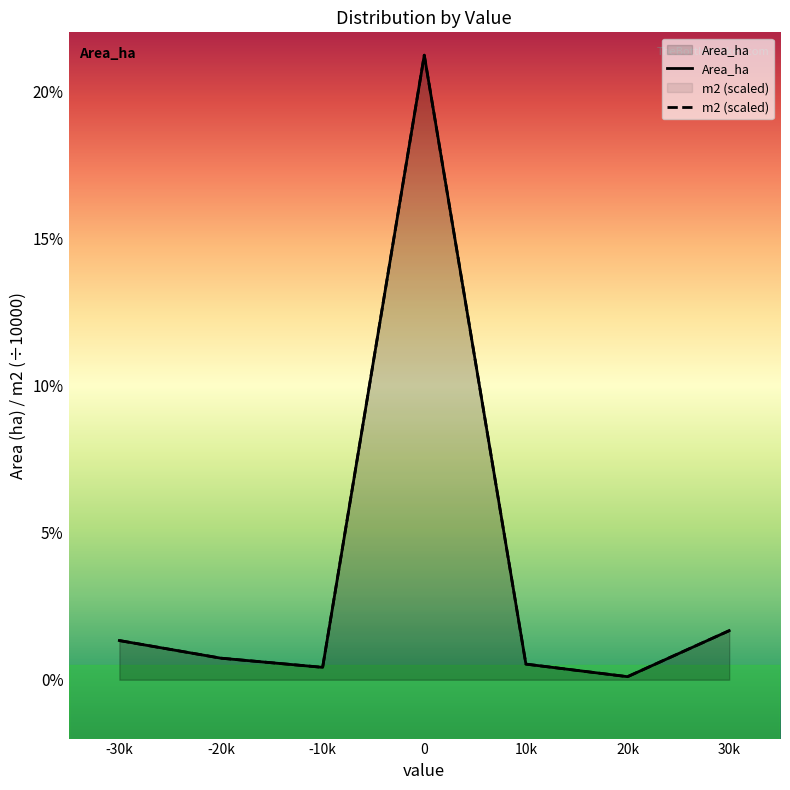

At how many categories does at least one series exceed 10?

1